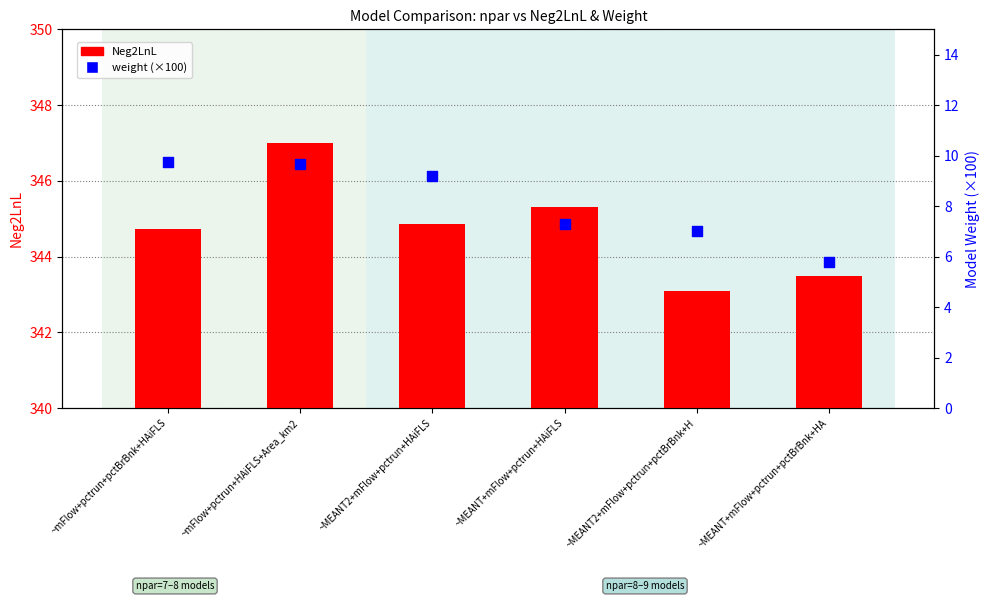

Is the value of Neg2LnL at ~MEANT2+mFlow+pctrun+HAiFLS greater than the value of weight (×100) at ~MEANT+mFlow+pctrun+HAiFLS?

Yes